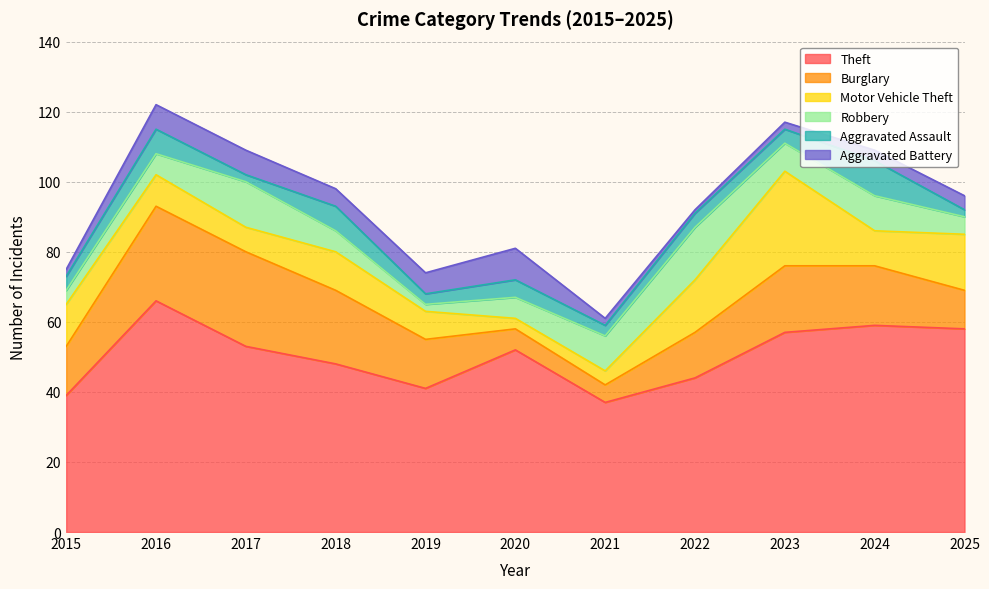

Reading right to left, transcribe all the data shown in this chart.

Theft: 58	59	57	44	37	52	41	48	53	66	39
Burglary: 11	17	19	13	5	6	14	21	27	27	14
Motor Vehicle Theft: 16	10	27	15	4	3	8	11	7	9	12
Robbery: 5	10	8	15	10	6	2	6	13	6	4
Aggravated Assault: 2	10	4	4	3	5	3	7	2	7	4
Aggravated Battery: 4	3	2	1	2	9	6	5	7	7	2